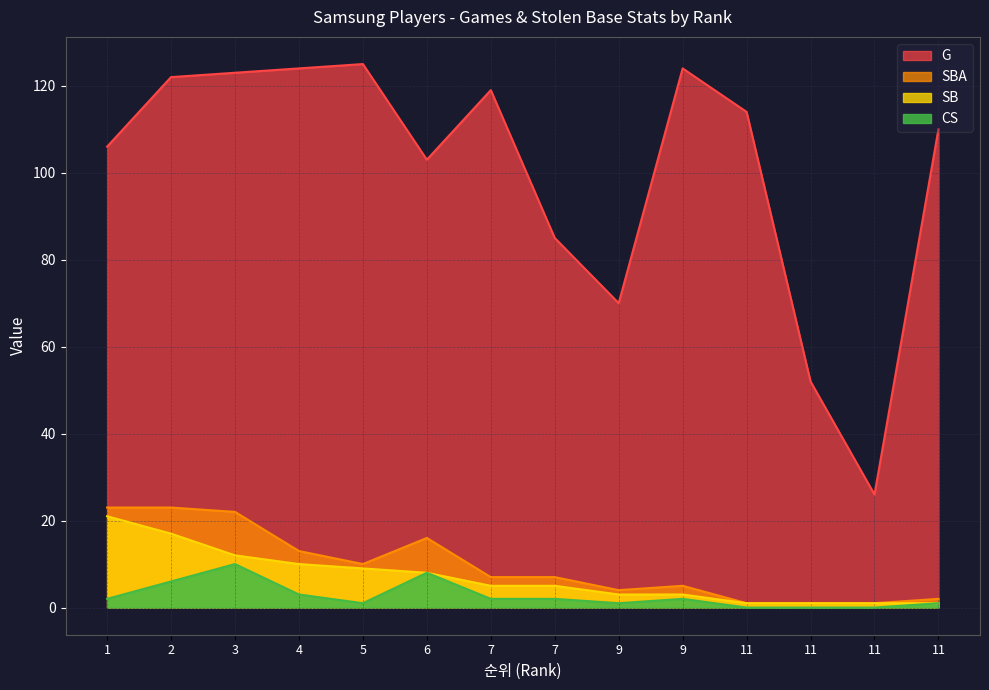

Reading left to right, transcribe all the data shown in this chart.

G: 1=106	2=122	3=123	4=124	5=125	6=103	7=119	7=85	9=70	9=124	11=114	11=52	11=26	11=110
SBA: 1=23	2=23	3=22	4=13	5=10	6=16	7=7	7=7	9=4	9=5	11=1	11=1	11=1	11=2
SB: 1=21	2=17	3=12	4=10	5=9	6=8	7=5	7=5	9=3	9=3	11=1	11=1	11=1	11=1
CS: 1=2	2=6	3=10	4=3	5=1	6=8	7=2	7=2	9=1	9=2	11=0	11=0	11=0	11=1